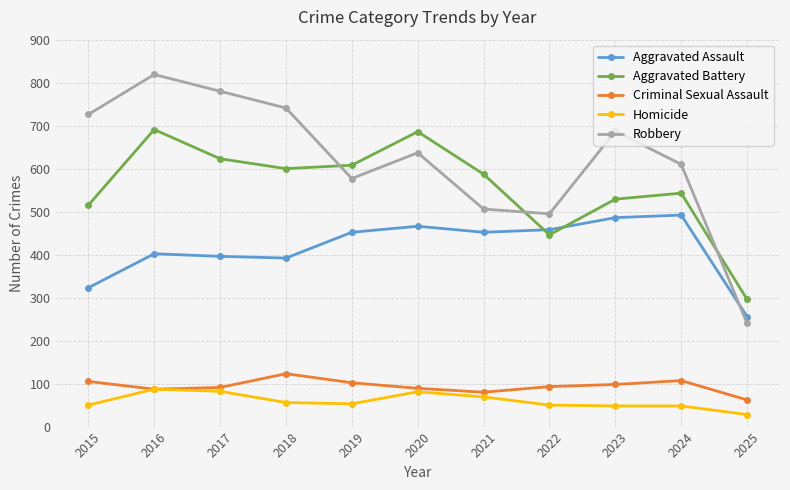

True or false: Robbery and Criminal Sexual Assault intersect in this chart.

False